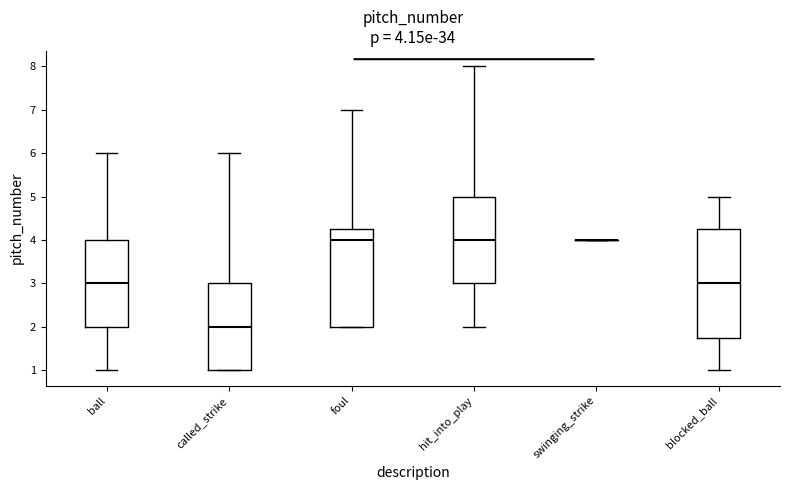

Comparing the boxes themselves (not the whiskers), which one is the tallest?

blocked_ball